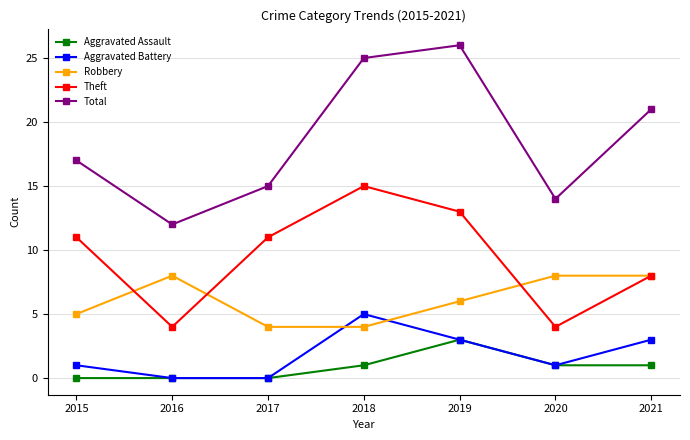

What is the difference between the highest and lowest values at 2016?

12